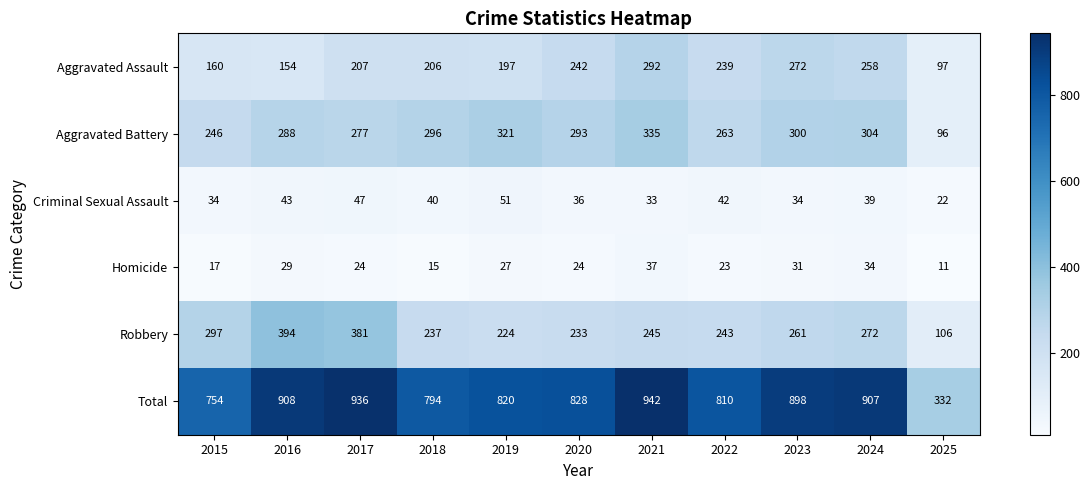

Is it true that Homicide equals 11 at 2024?

False